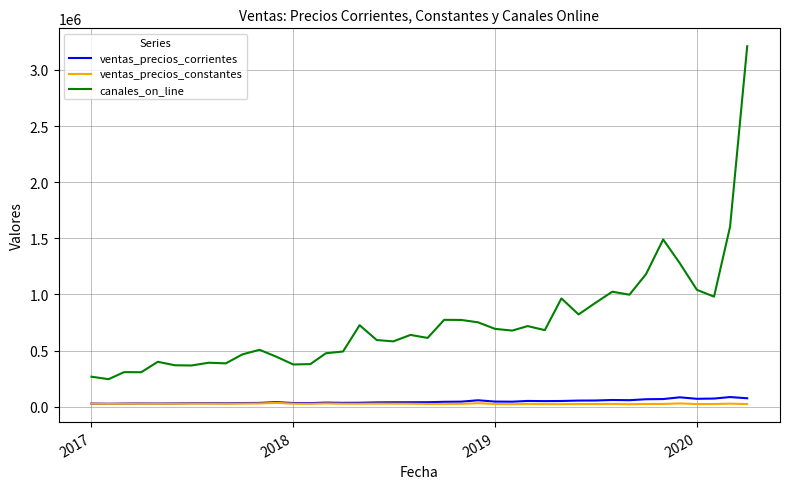

True or false: ventas_precios_constantes has more than 0 interior local peaks.

True